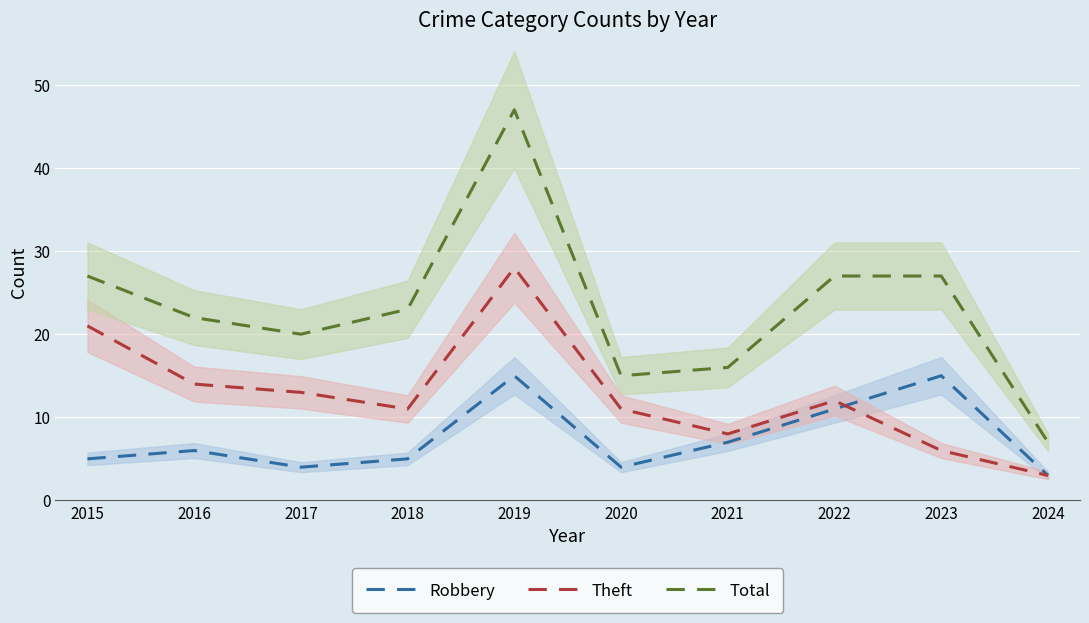

What are all the series names shown in the legend?

Robbery, Theft, Total